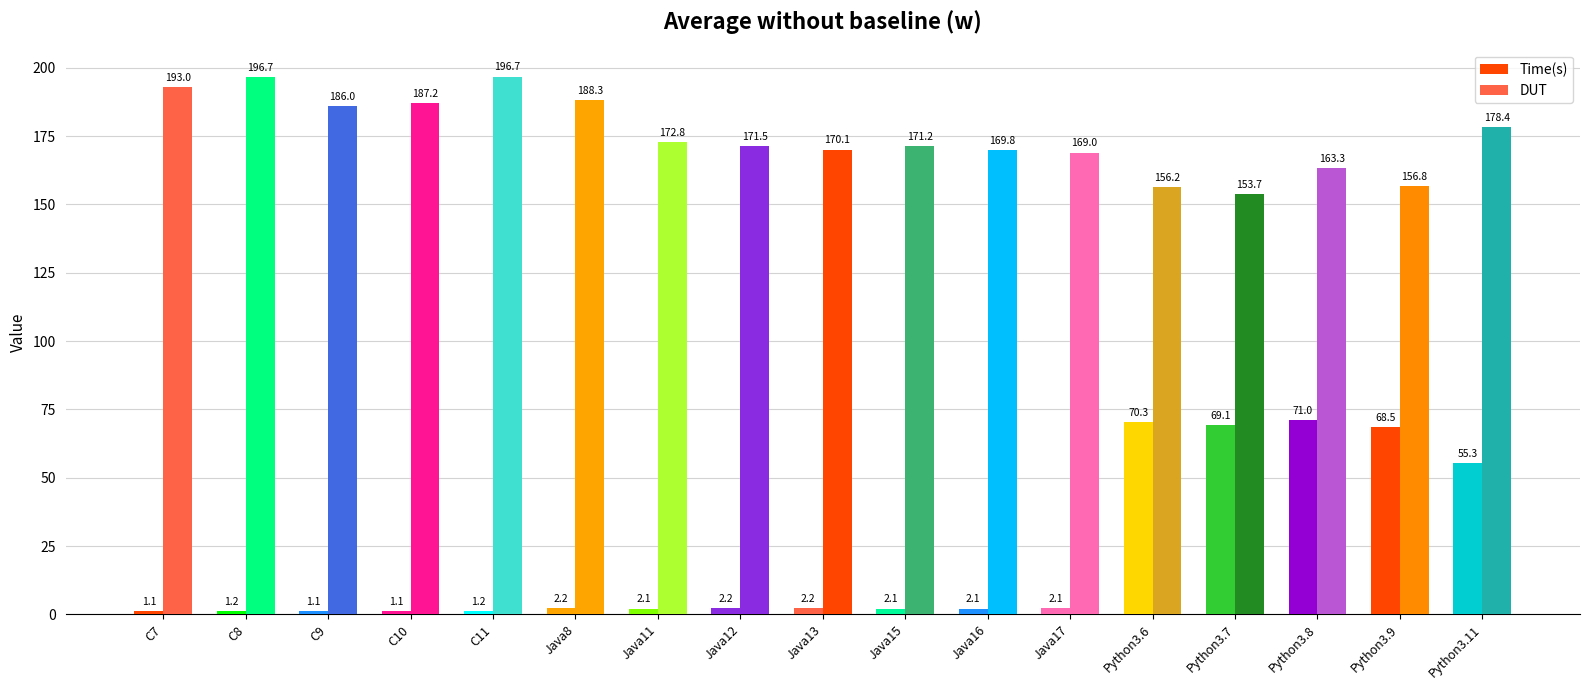

How many groups of bars are there?

17